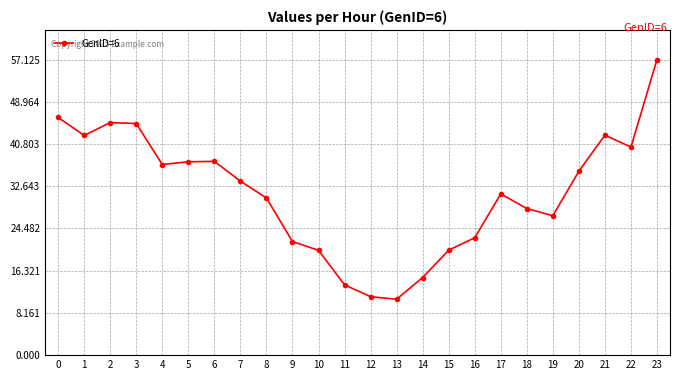

What is the value of the 16th point from the left?

20.3